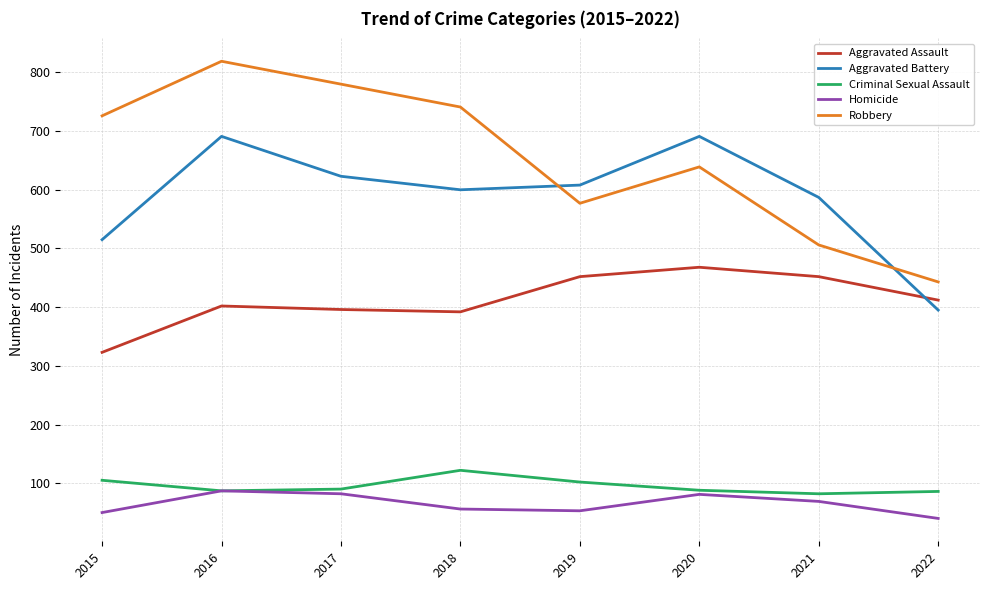

At 2021, list the series in order from smallest to largest.

Homicide, Criminal Sexual Assault, Aggravated Assault, Robbery, Aggravated Battery